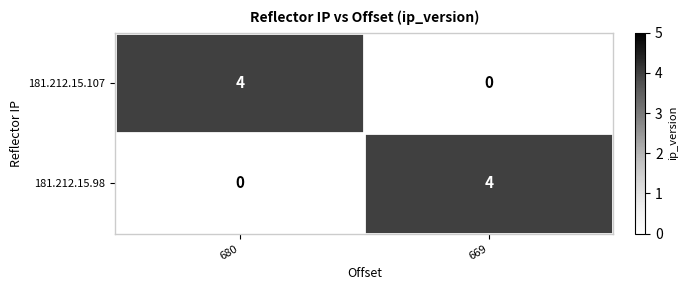

What is the difference between the highest and lowest values at 680?

4